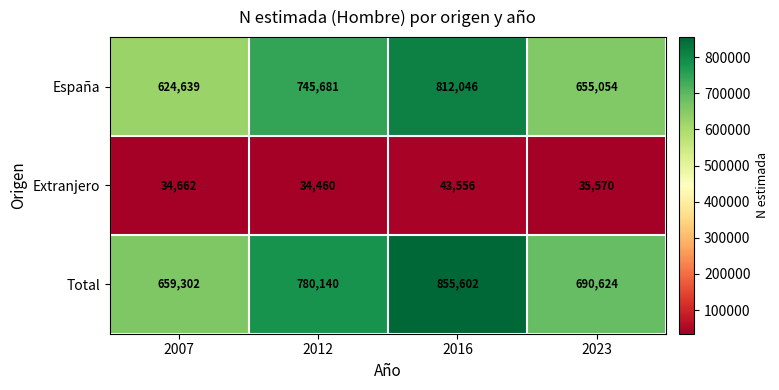

What is the sum of the España values at 2007 and 2012?

1370320